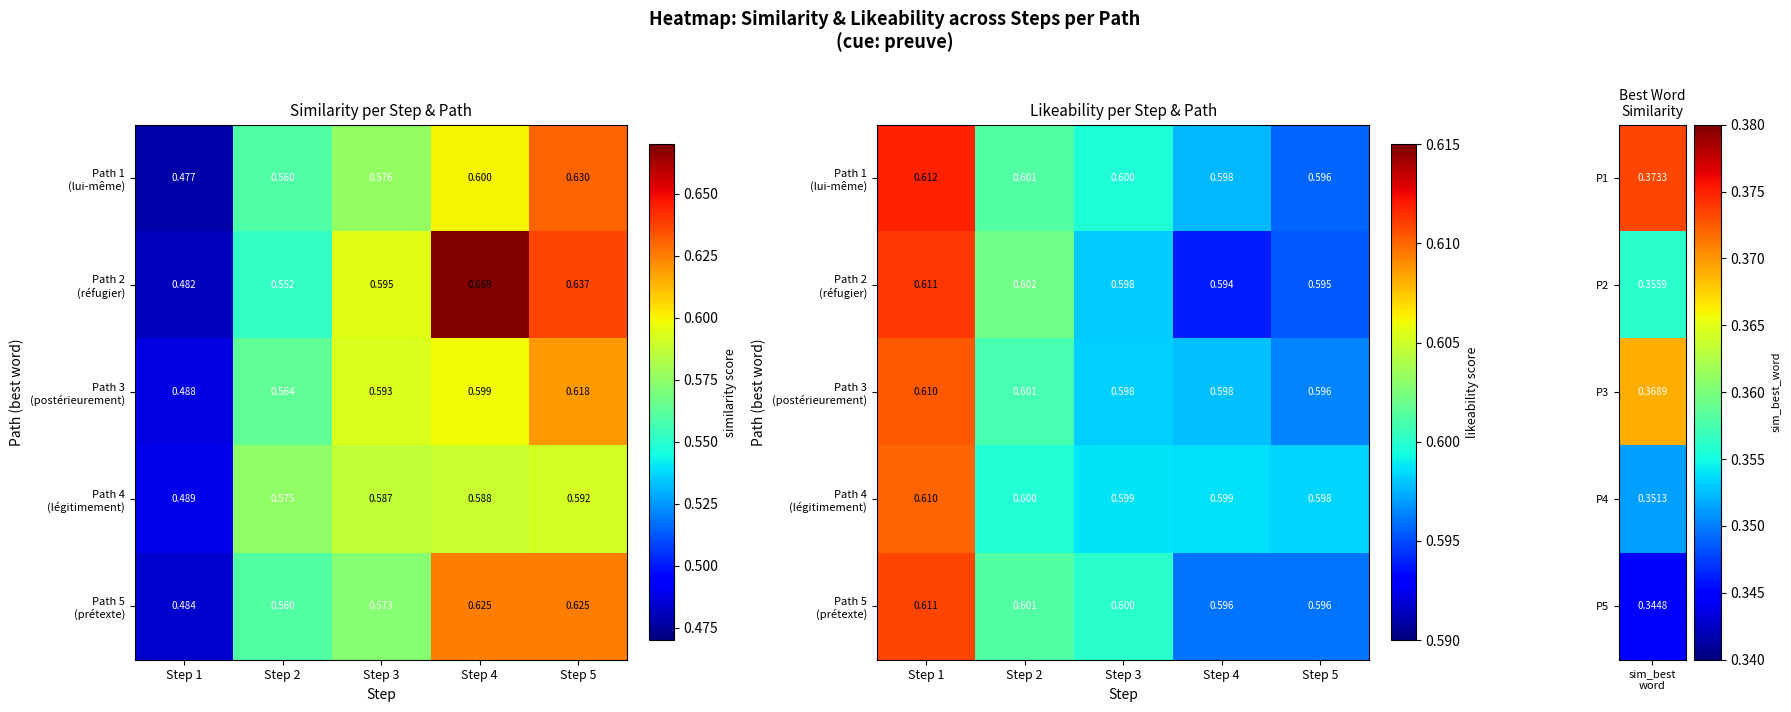

What is the total value across all series at Step 1?

3.1